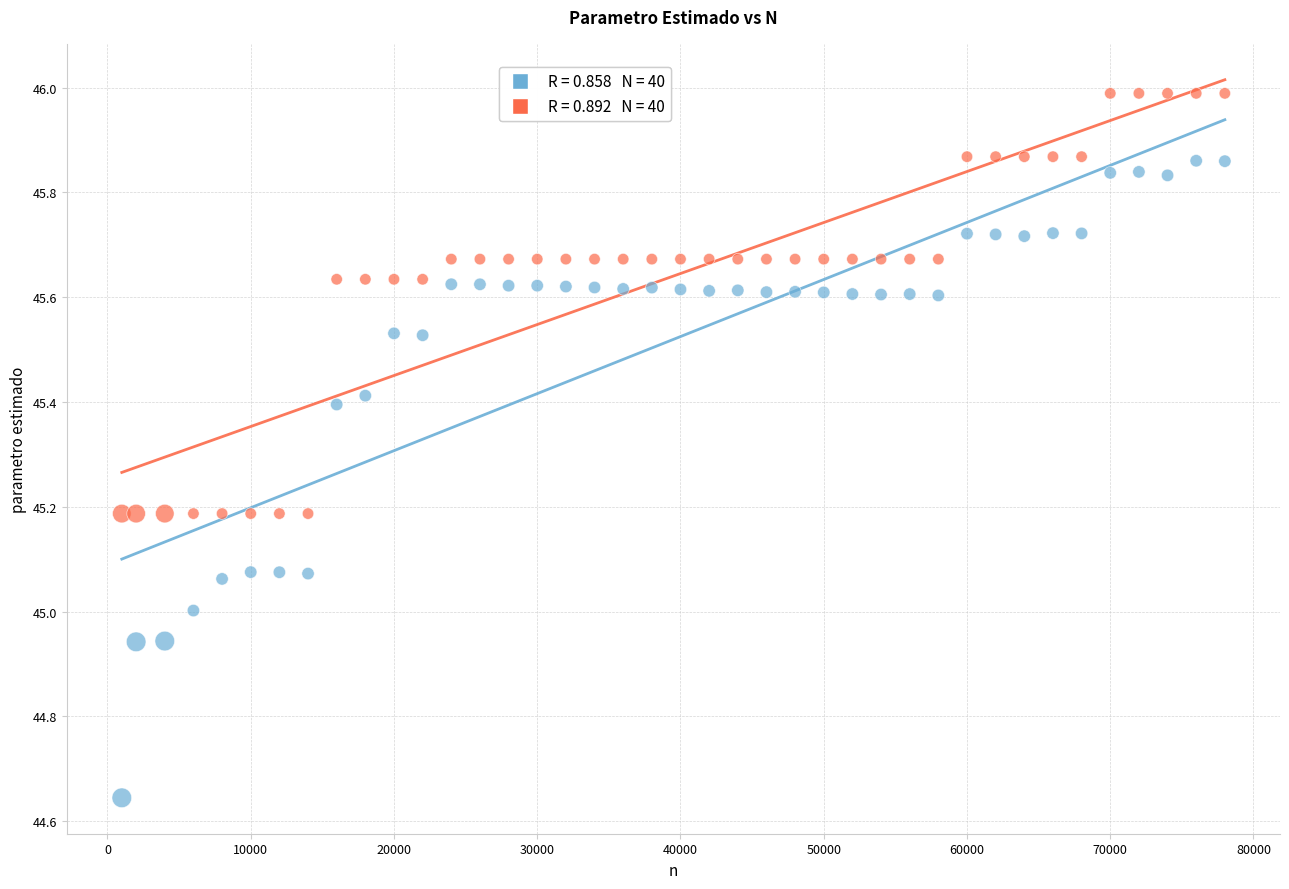

Count the number of points in this scatter plot.

80